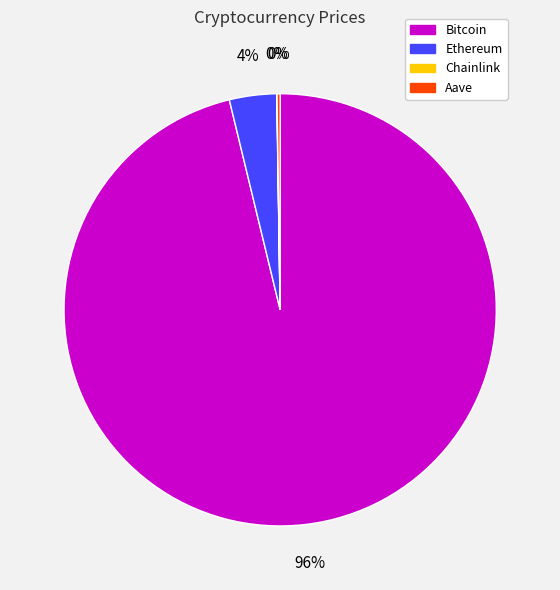

Which slice is the largest?

Bitcoin